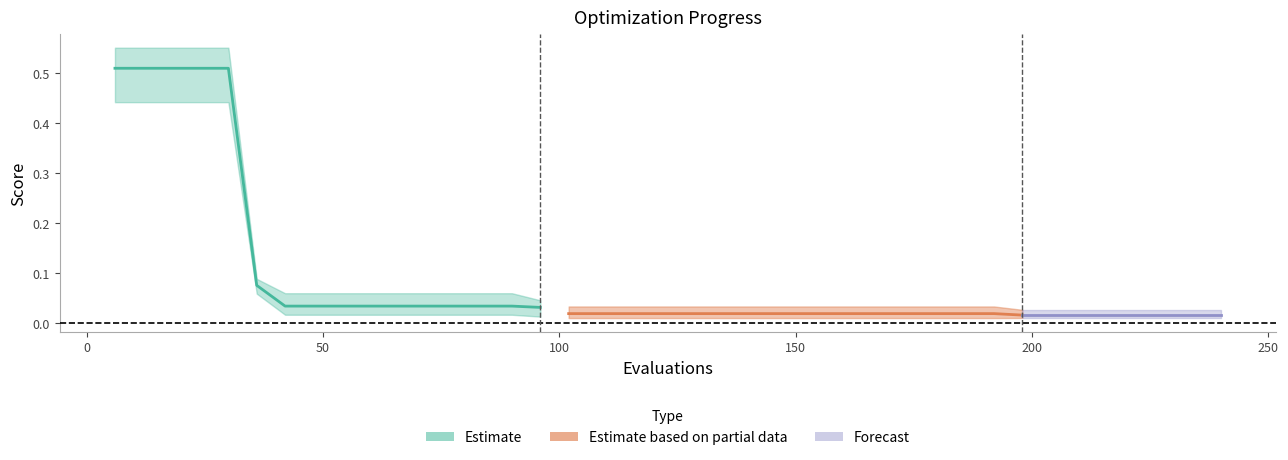

At which category is the sum across all series the highest?

6